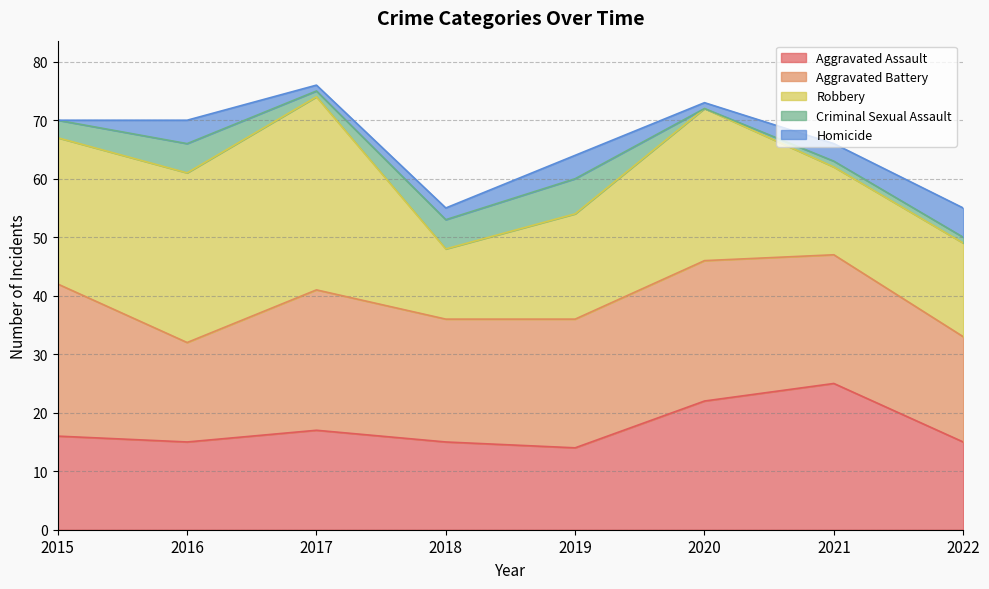

How many intersections are there between Criminal Sexual Assault and Homicide?

1